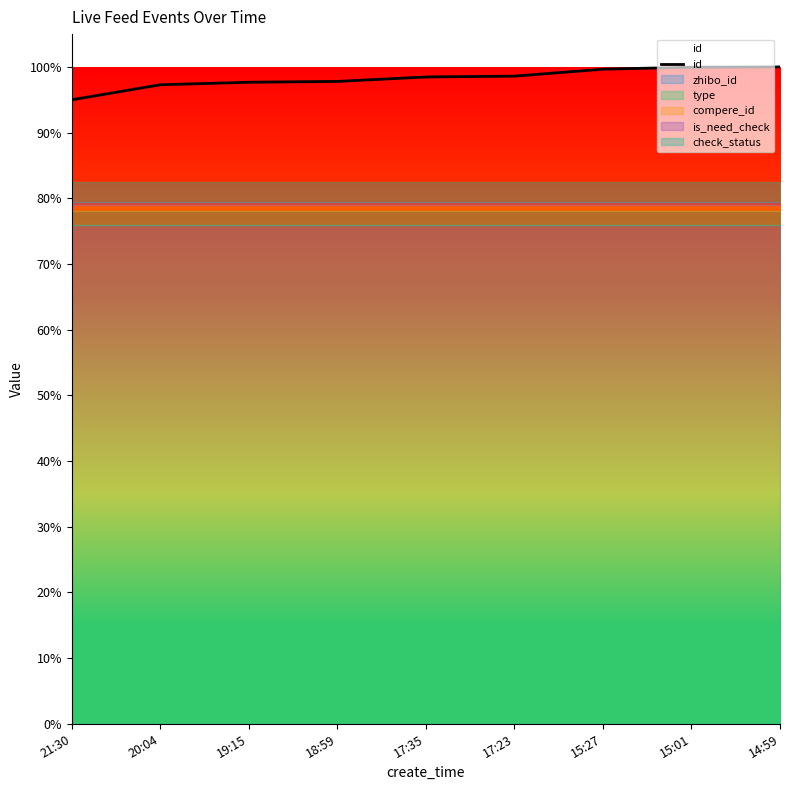

What is the sum of all values?

8.8